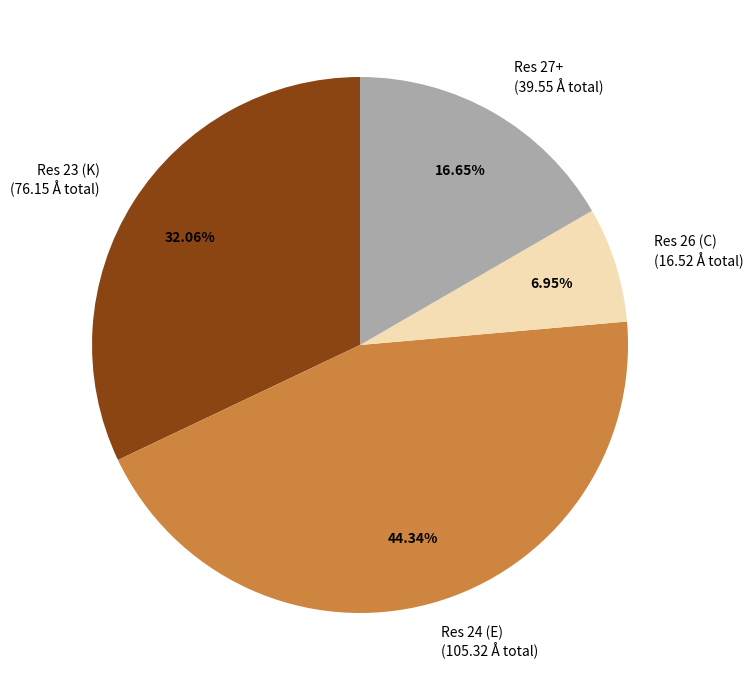

How many slices are in this pie chart?

4